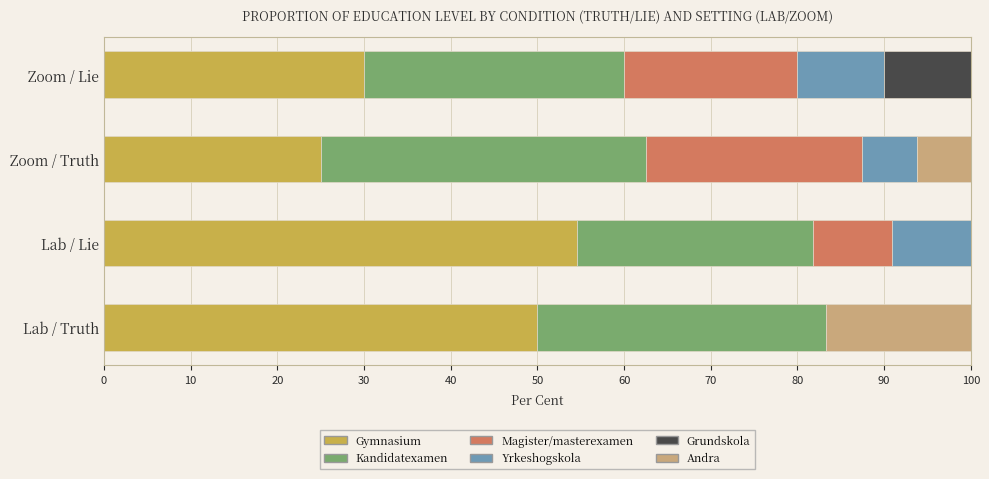

Where is Gymnasium nearest to the value 39?

Zoom / Lie